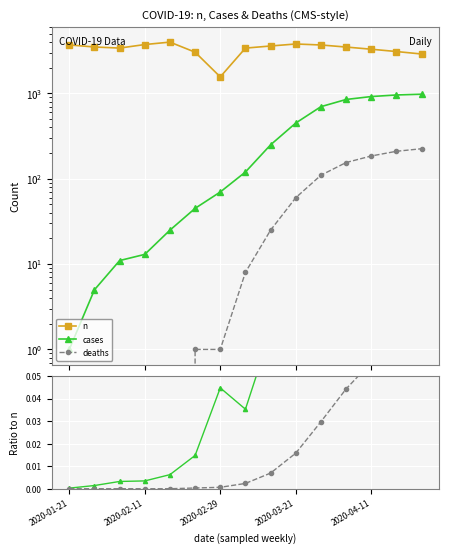

Rank the series by their maximum value, from lowest to highest.

deaths/n, cases/n, deaths, cases, n